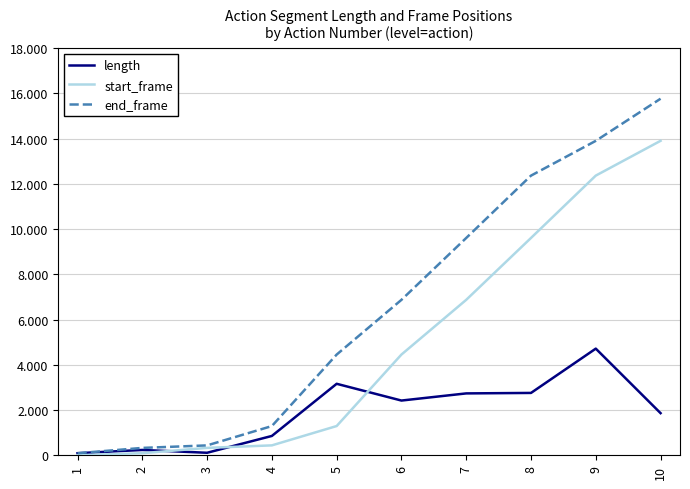

Which series has the widest spread of values?

end_frame